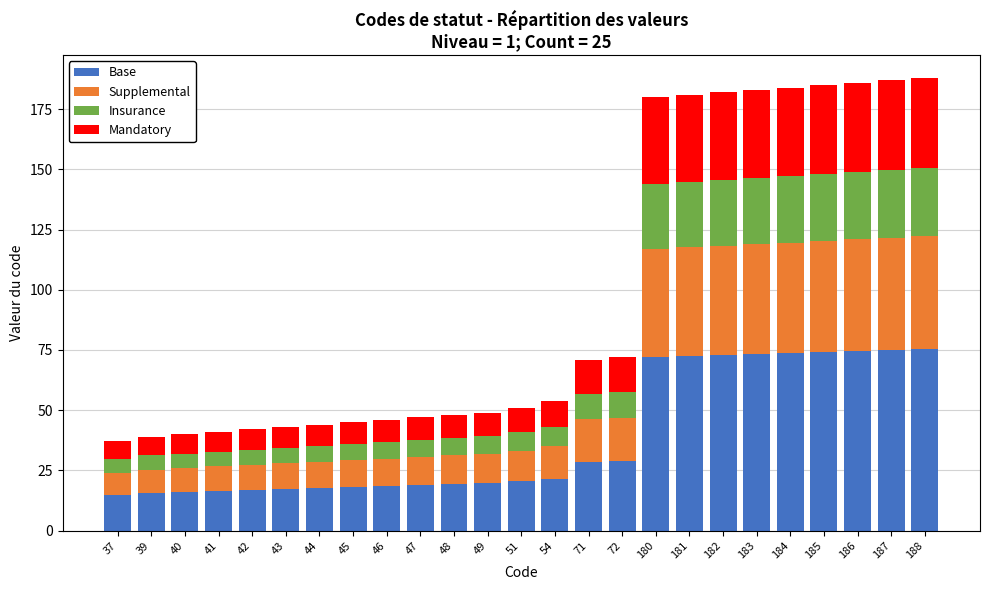

What is the difference between the maximum and second lowest values in the Base series?

59.6